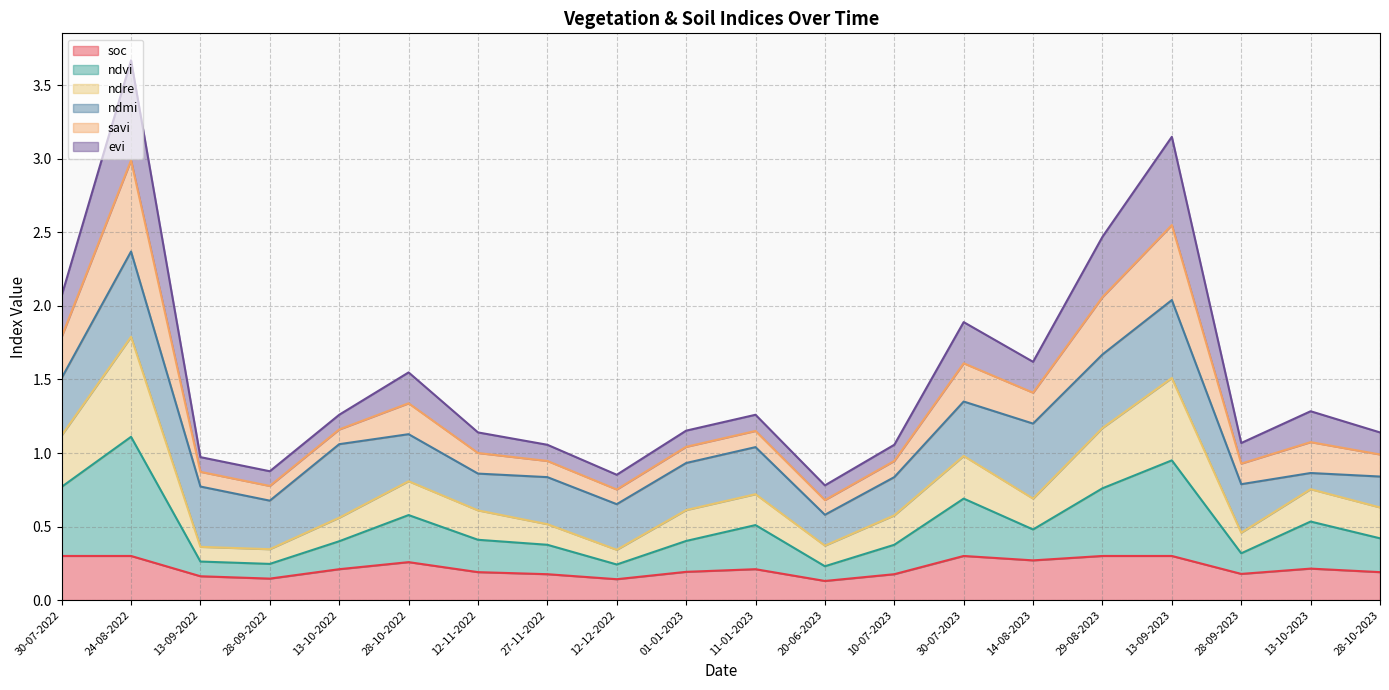

At which category is the sum across all series the highest?

24-08-2022